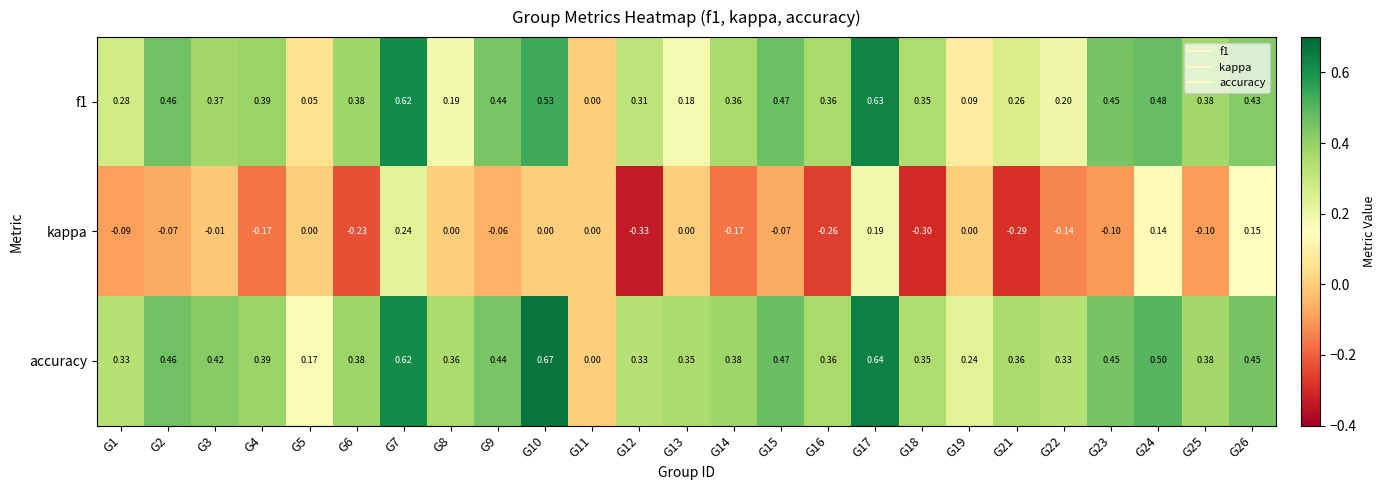

Which series changed the most between G2 and G4?

kappa